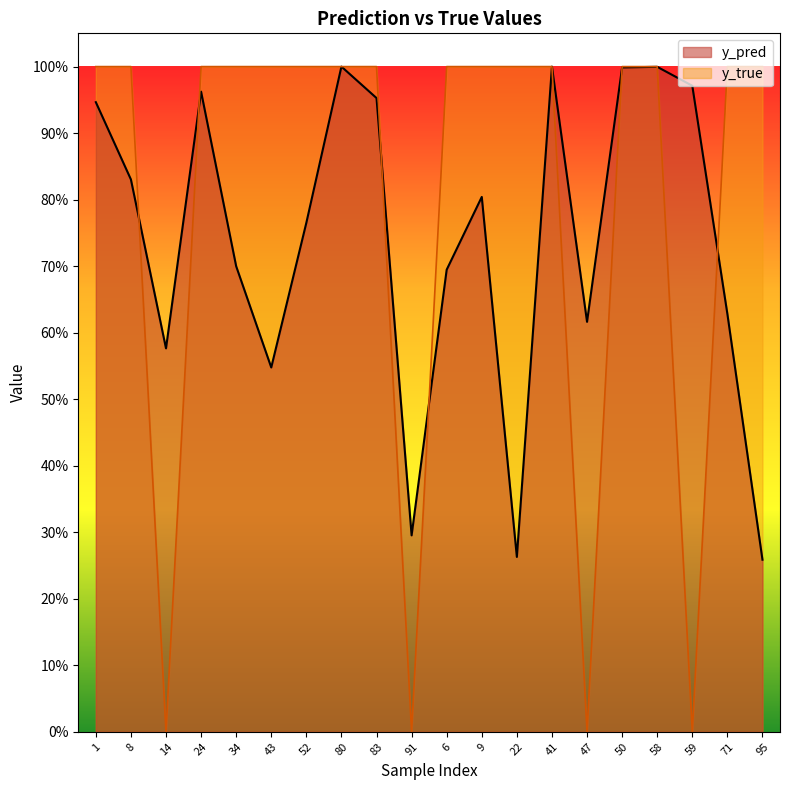

How many data points does each series have?

20